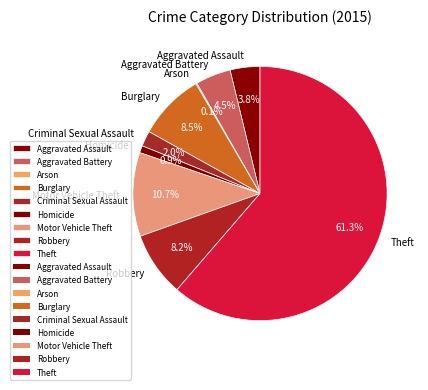

Which has a higher value, Robbery or Aggravated Battery?

Robbery